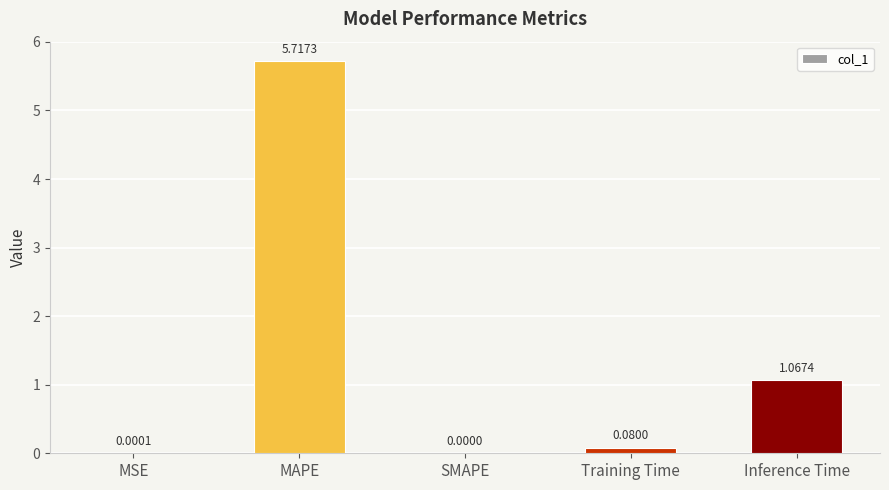

What is the sum of the values at MAPE and Training Time?

5.8